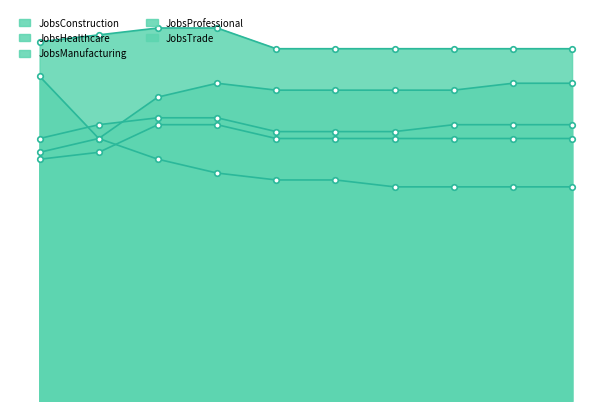

How many distinct data groups are displayed?

5